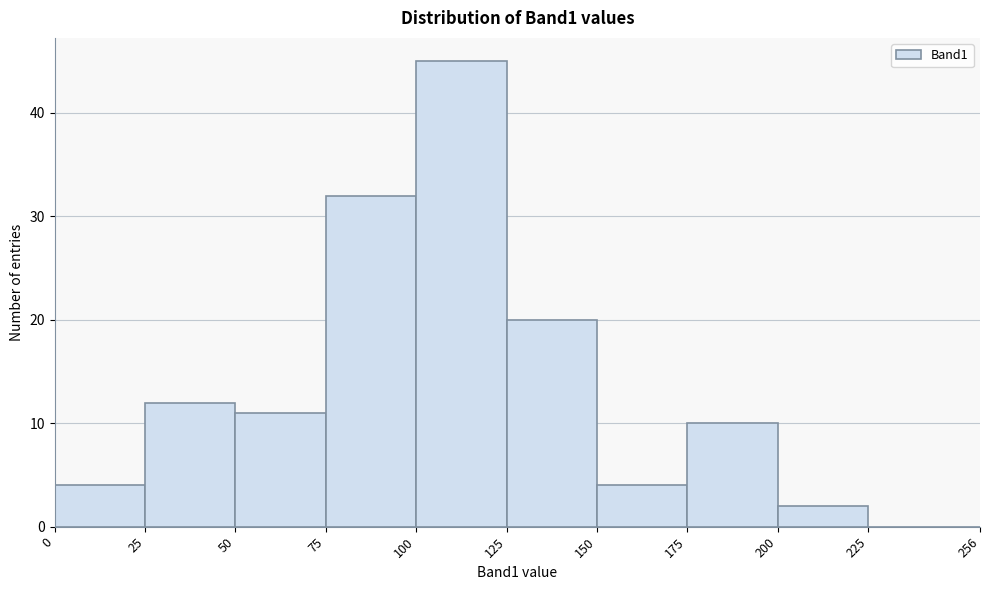

Reading left to right, transcribe this chart: for each bar, give the range it covers on the x-axis and its height. The values are not printed on the chart, so give them approximately, as read against the axis.

0 to 25: 4
25 to 50: 12
50 to 75: 11
75 to 100: 32
100 to 125: 45
125 to 150: 20
150 to 175: 4
175 to 200: 10
200 to 225: 2
225 to 256: 0